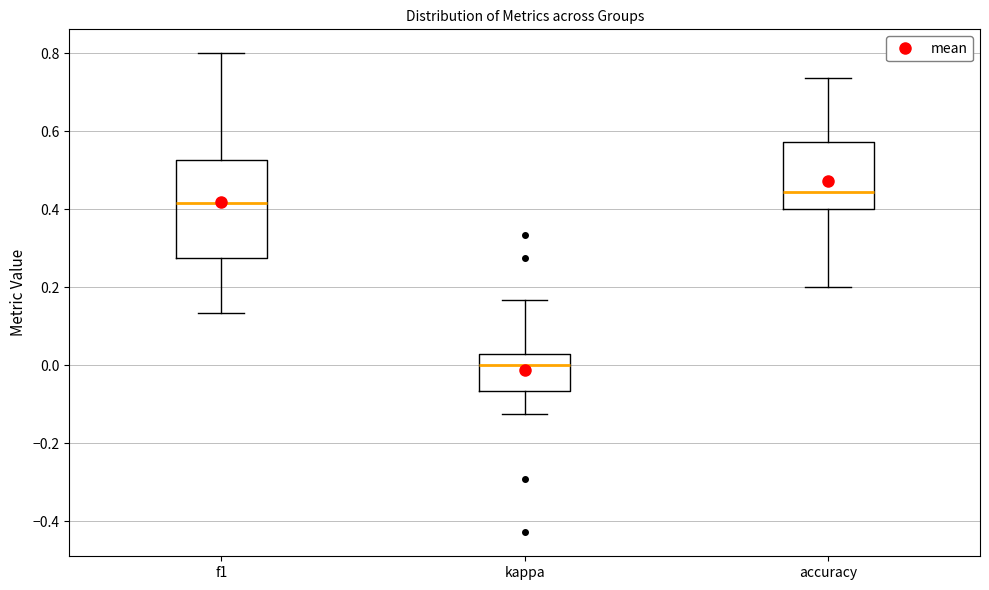

Reading left to right, read every box against the y-axis: the position of its median line, the range the box covers, and the ends of its whiskers. The values are not printed on the chart, so give them approximately, as read against the axis.

f1: median 0.42, box 0.28 to 0.52, whiskers 0.14 to 0.80
kappa: median 0.00, box -0.06 to 0.02, whiskers -0.12 to 0.16
accuracy: median 0.44, box 0.40 to 0.58, whiskers 0.20 to 0.74